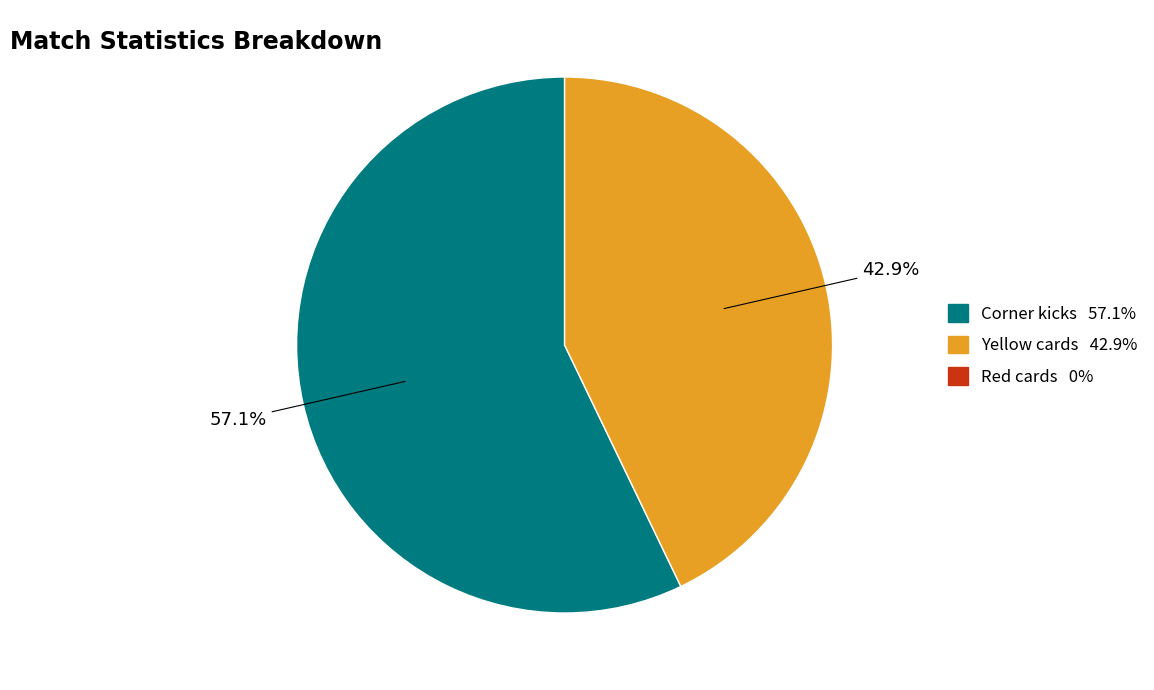

Is there a majority slice in this chart?

Yes